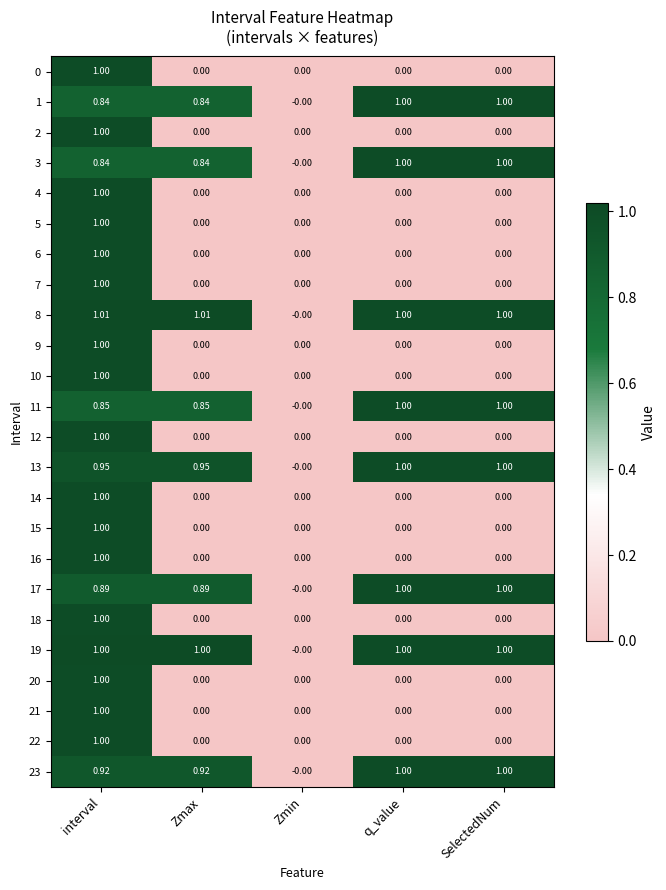

At which category is the sum across all series the highest?

interval